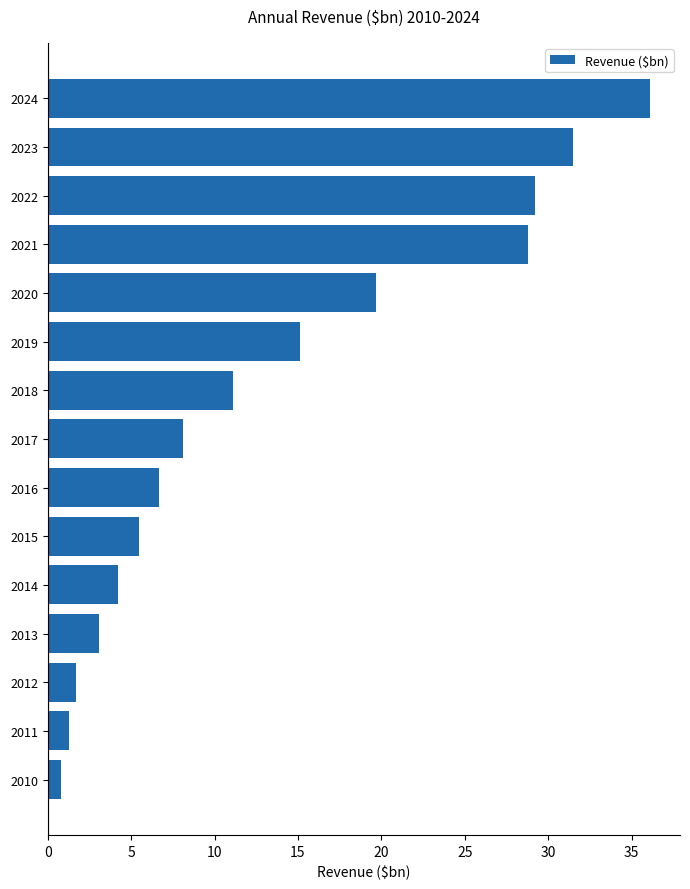

What is the difference between the values at 2016 and 2017?

1.4